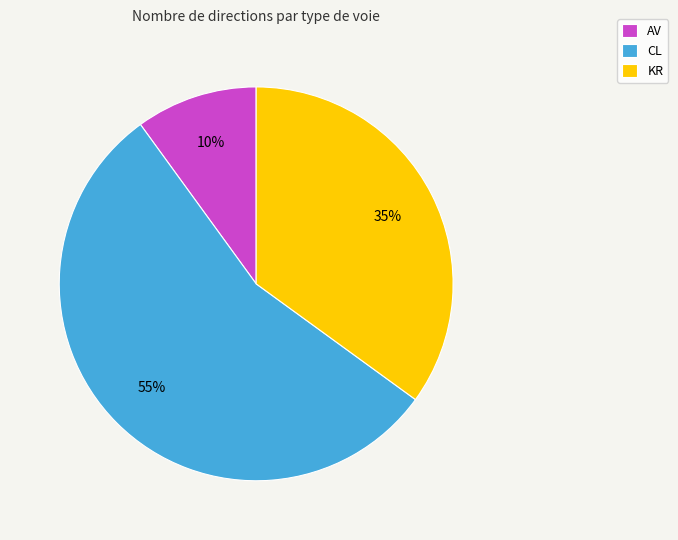

What percentage is the CL slice, to the nearest percent?

55%